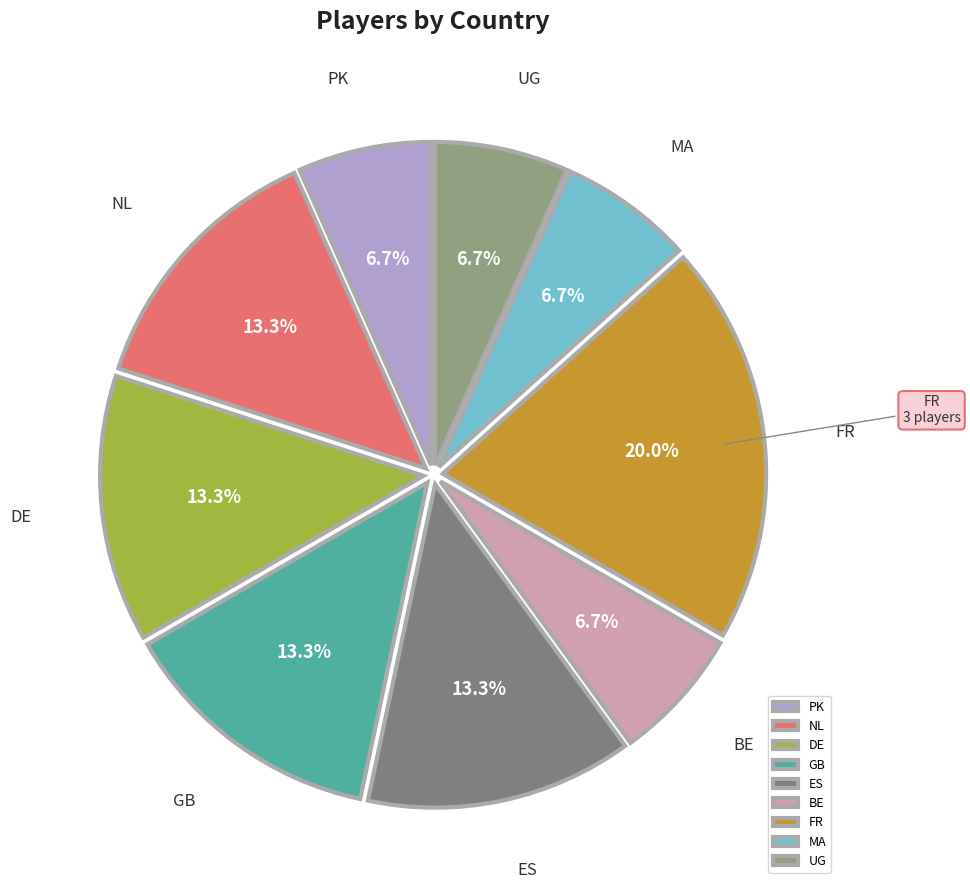

To the nearest percent, what is the difference between the largest and smallest slice percentages?

13%